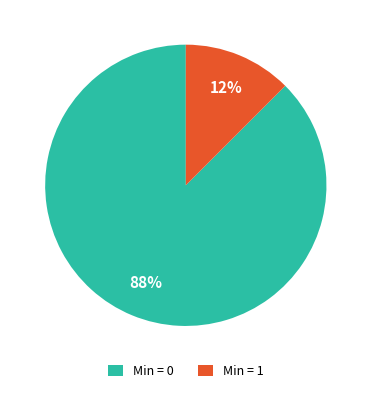

What is the largest slice in the pie chart?

Min = 0